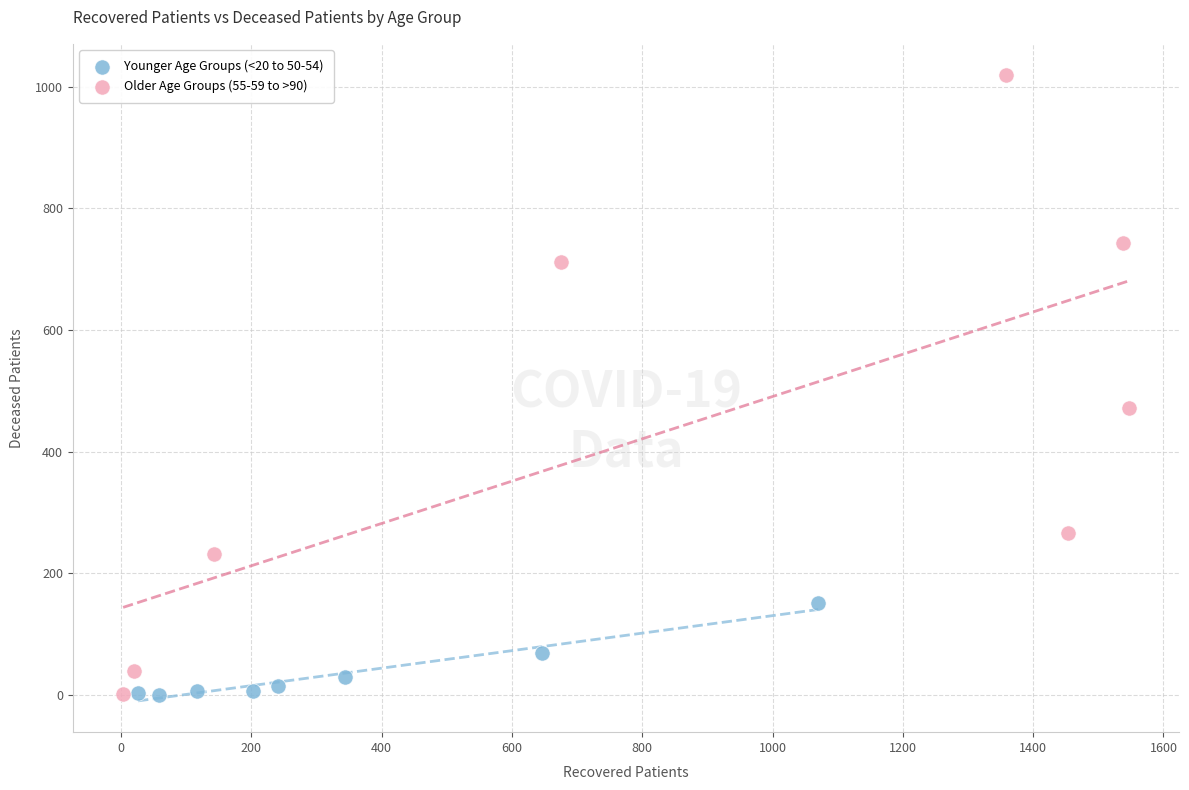

Which series contains the highest Y value?

Older Age Groups (55-59 to >90)